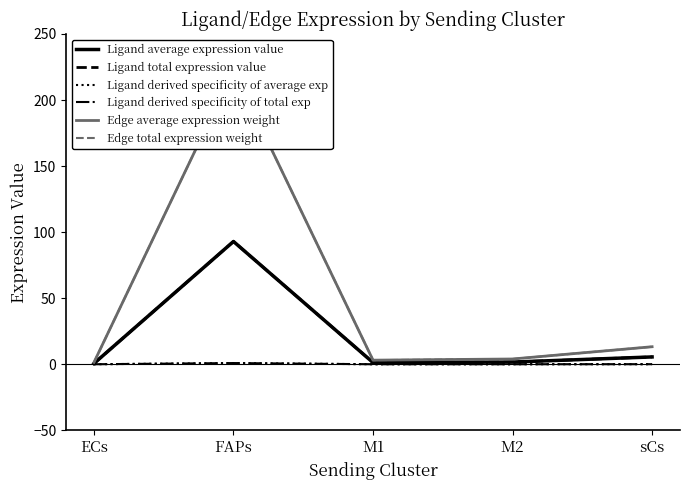

Rank the series at ECs from highest to lowest value.

Edge average expression weight, Edge total expression weight, Ligand average expression value, Ligand total expression value, Ligand derived specificity of average exp, Ligand derived specificity of total exp